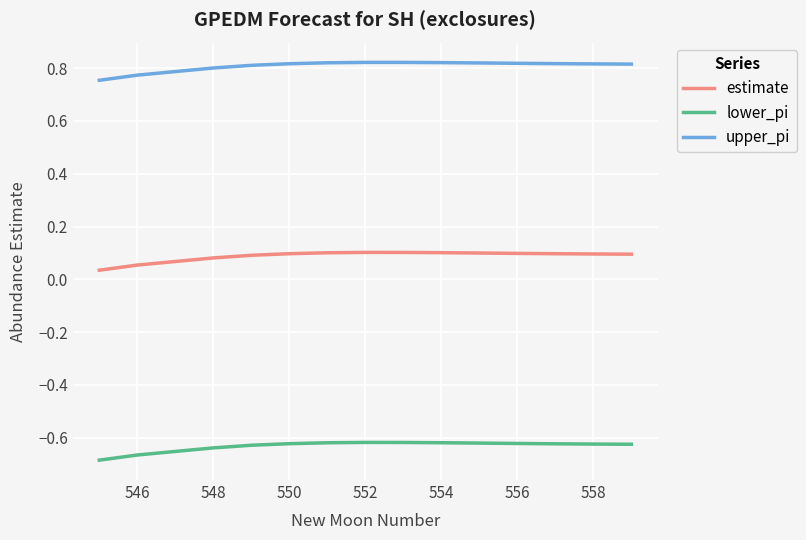

Rank the series by their maximum value, from highest to lowest.

upper_pi, estimate, lower_pi